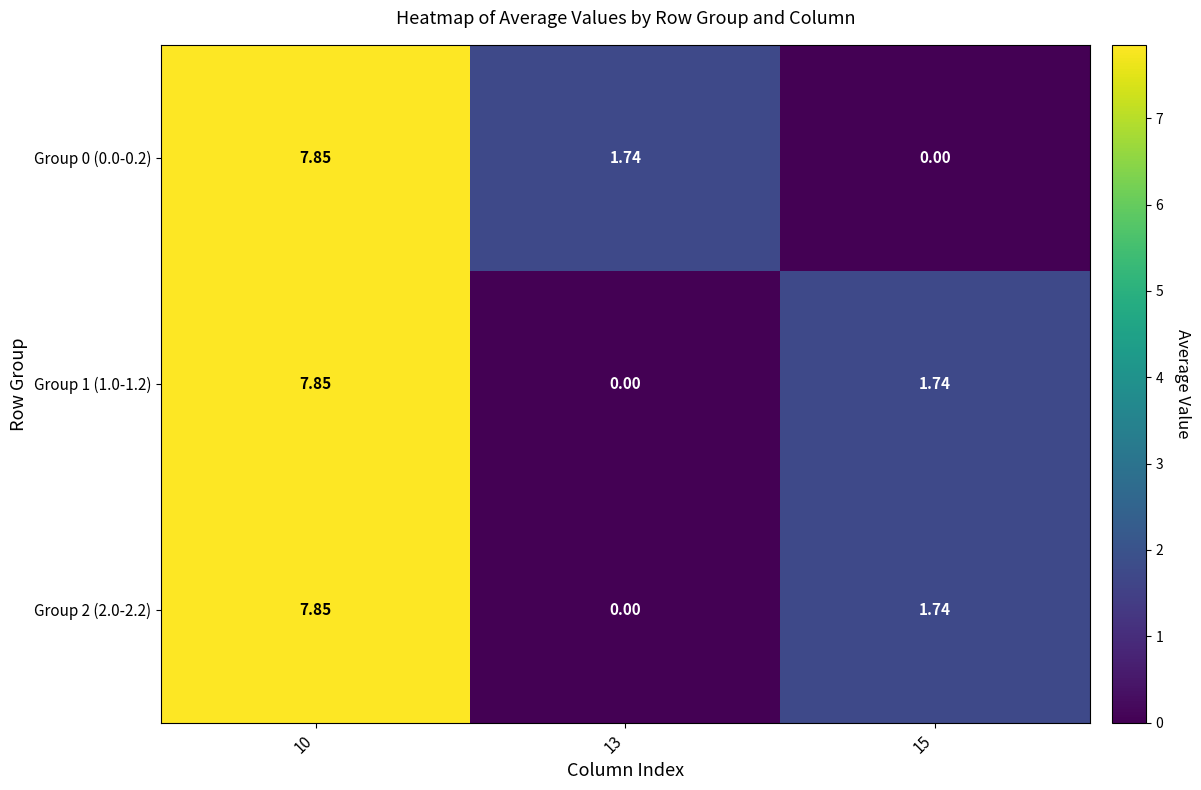

How many categories are shown in the chart?

3